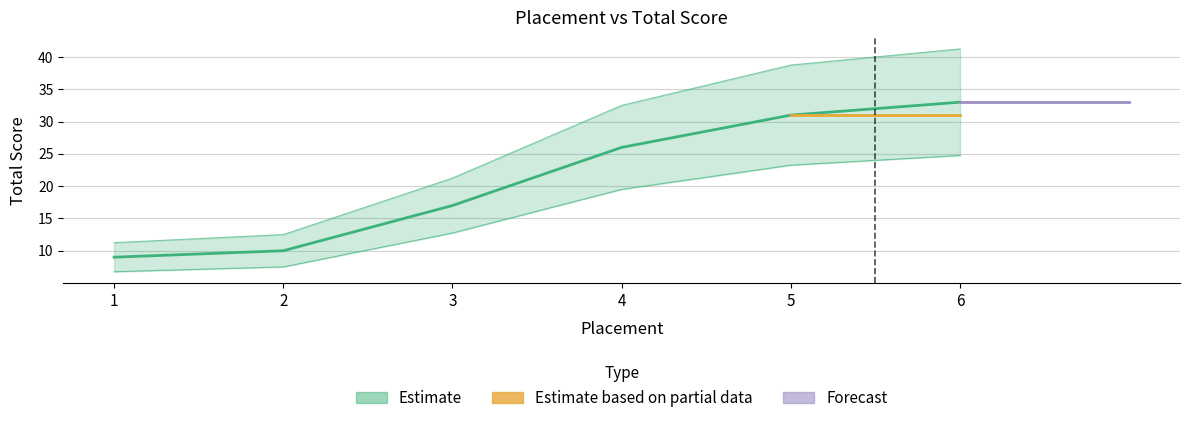

What is the average value?

21